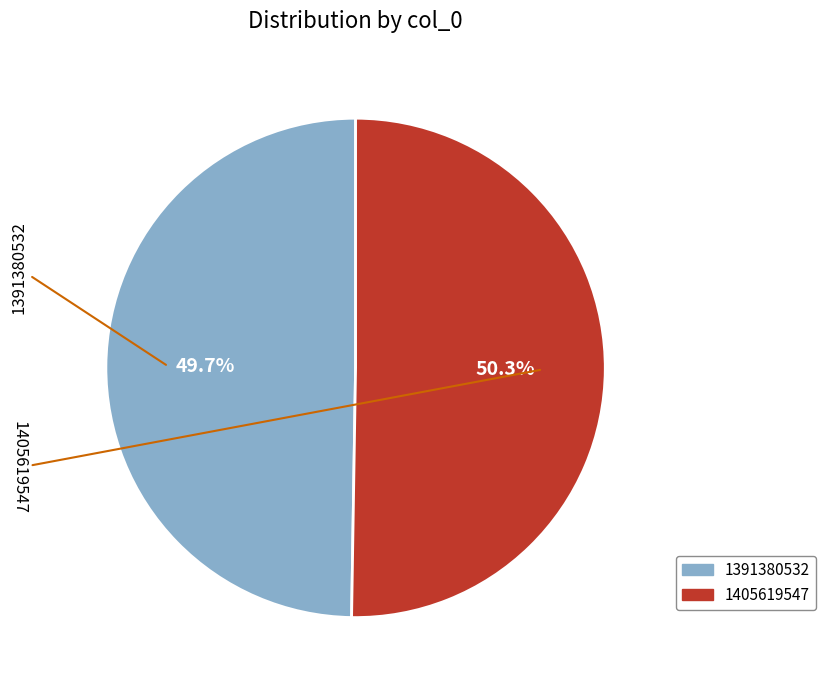

To the nearest percent, what is the combined percentage of 1391380532 and 1405619547?

100%